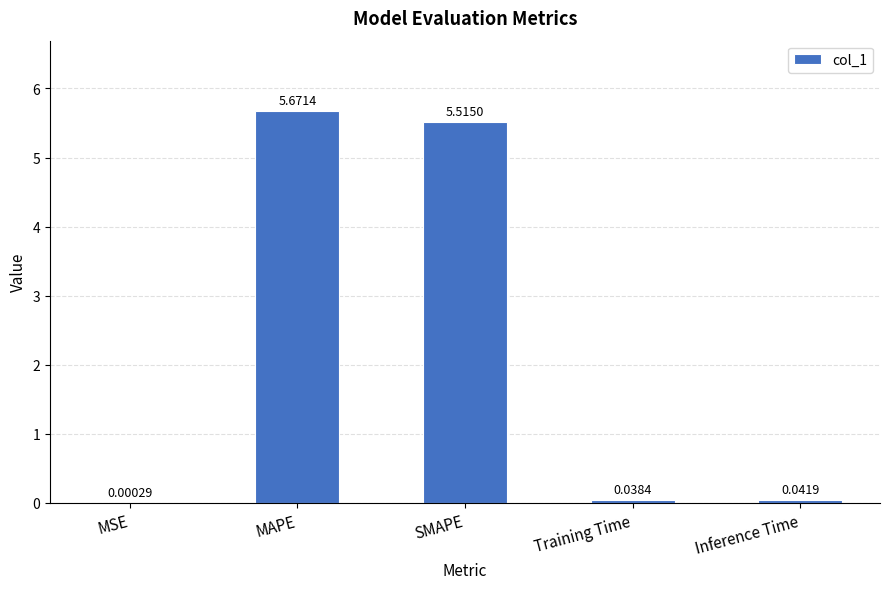

Between MSE and SMAPE, which is larger?

SMAPE